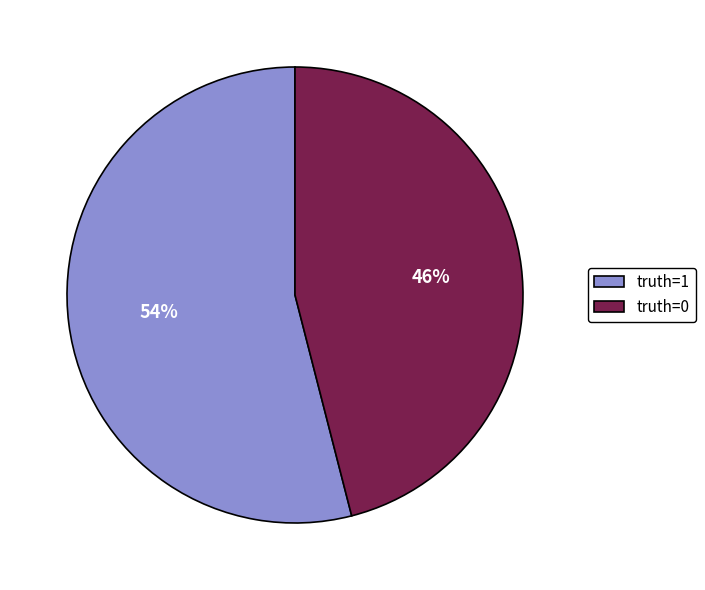

Count the number of slices in the pie.

2